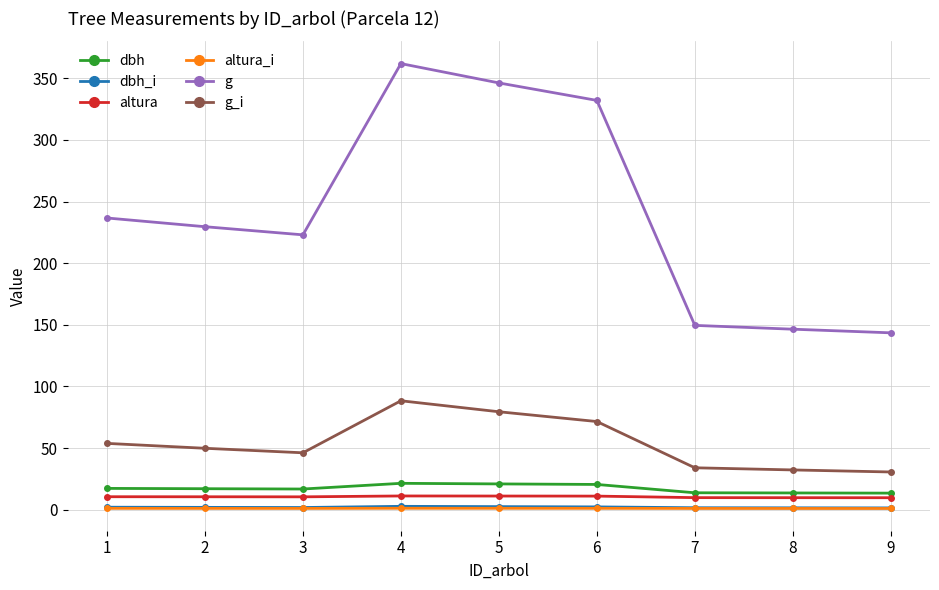

True or false: g has more than 2 interior local peaks.

False